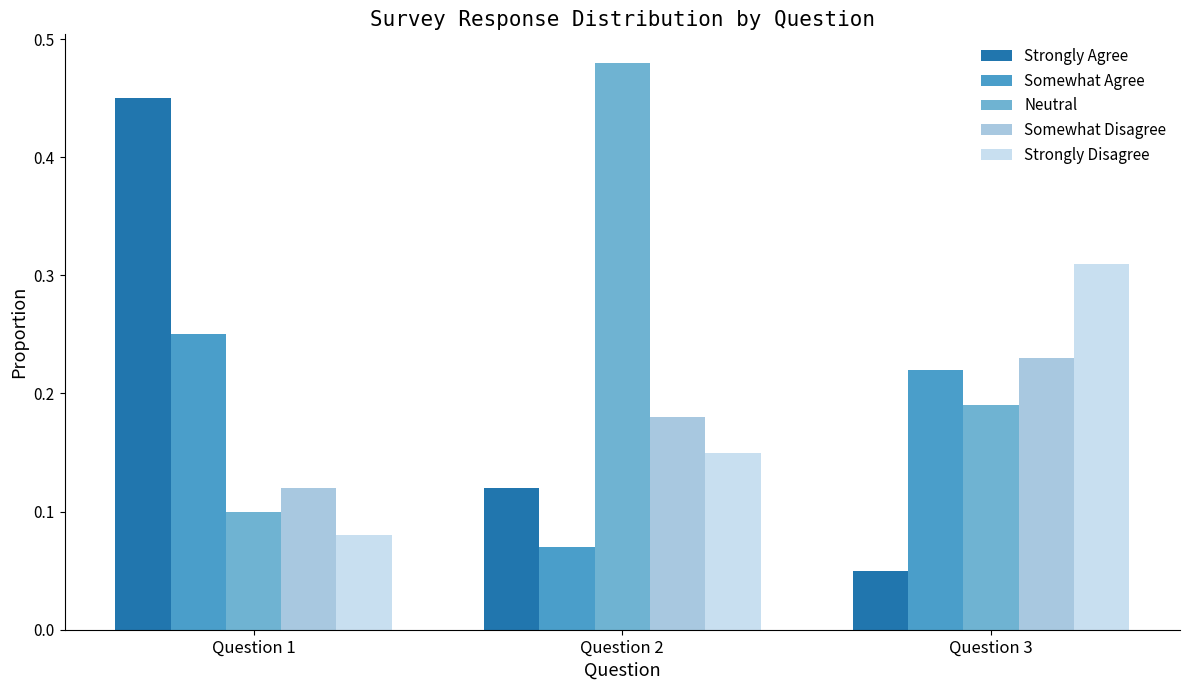

Which series has the largest total across all categories?

Neutral